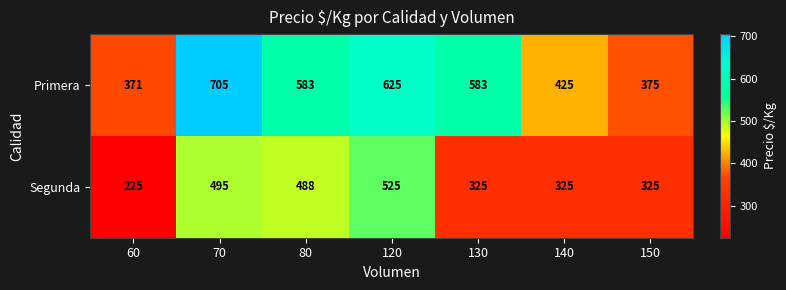

At which category does the chart reach its minimum across all series?

60